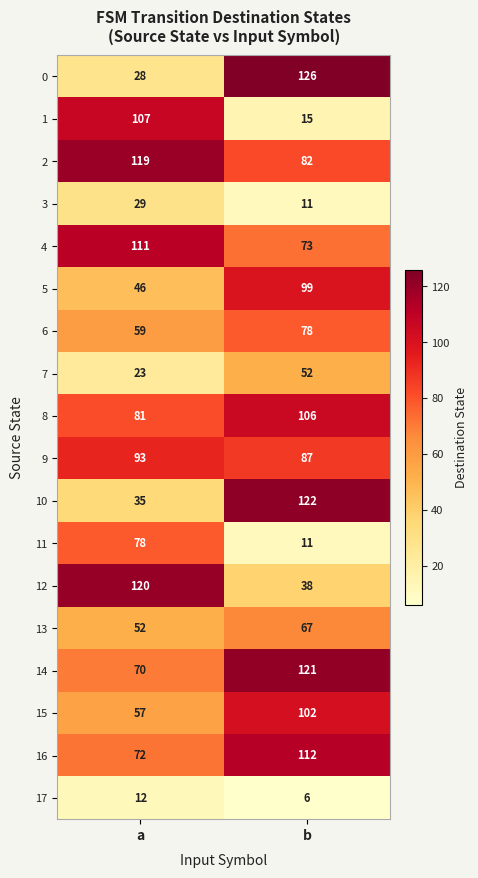

Read the 16 value at b, to the nearest 5.

110